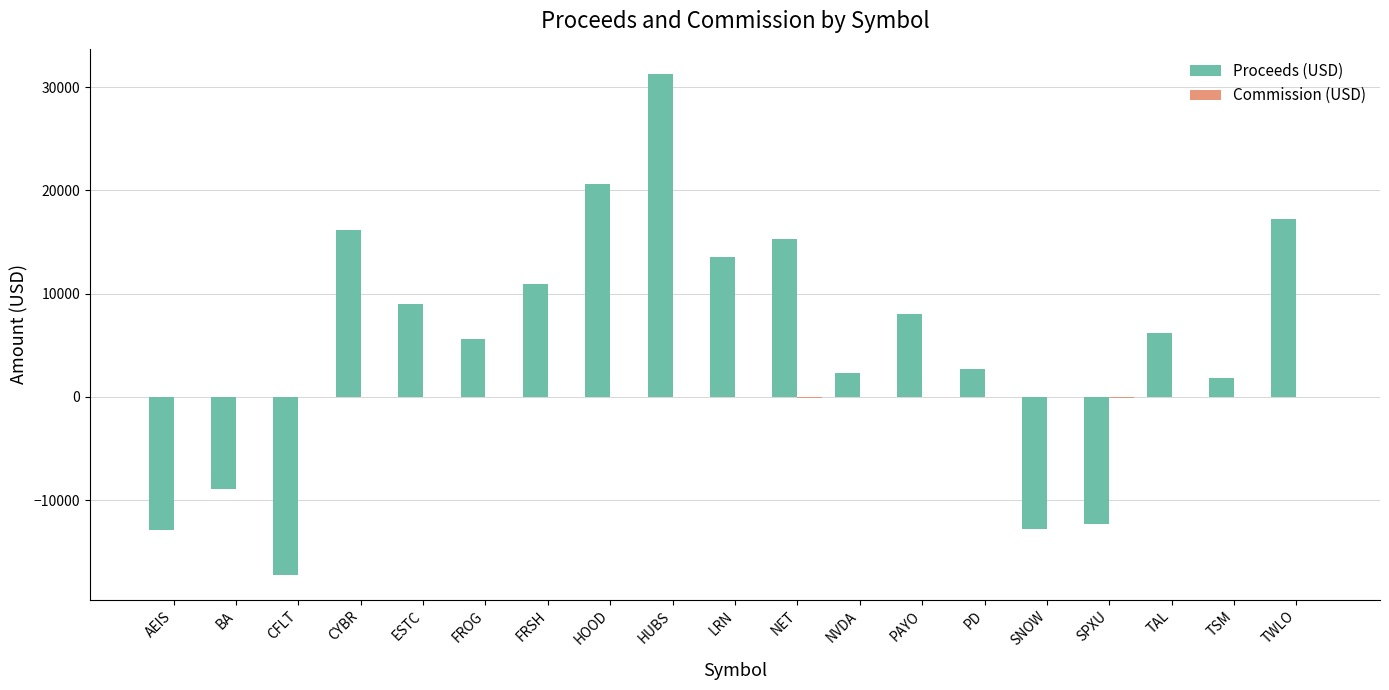

At which category is the sum across all series the highest?

HUBS